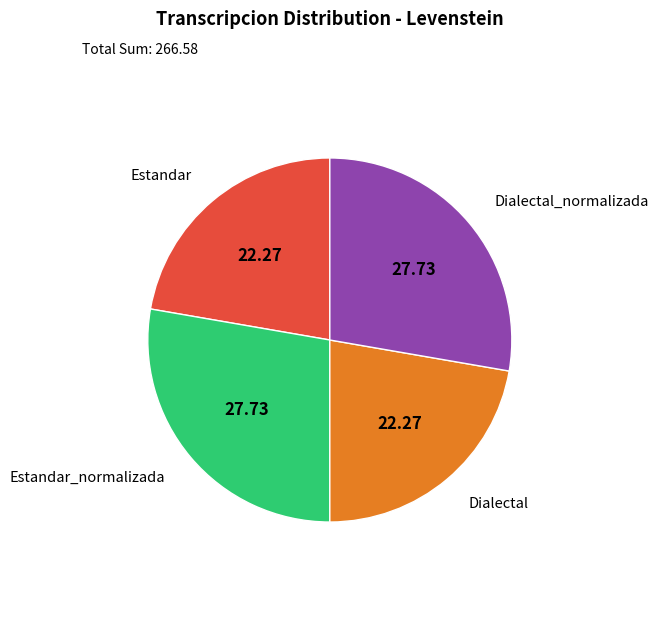

Is there any slice that represents more than half of the pie?

No